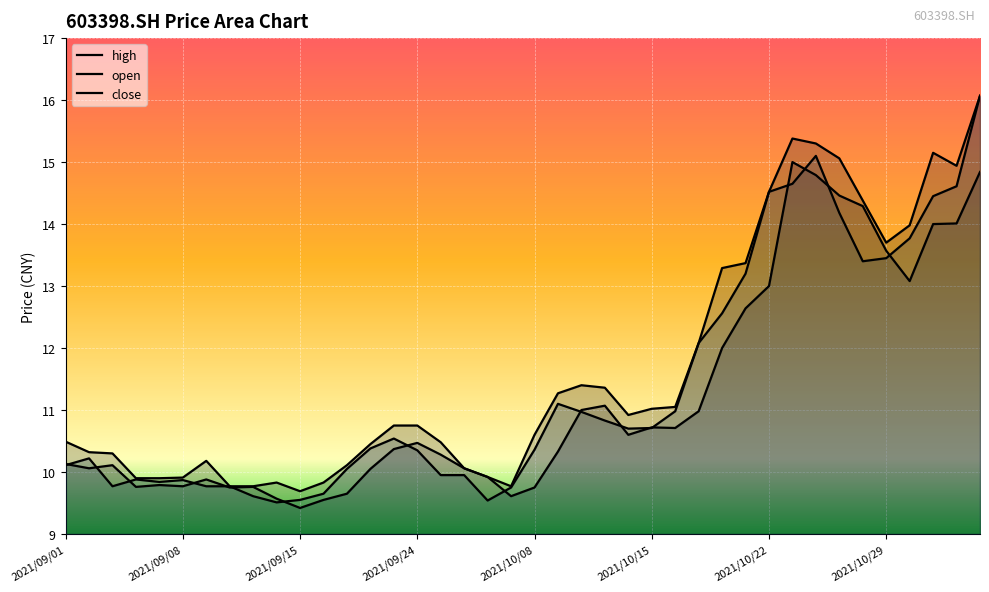

How many categories are shown in the chart?

40